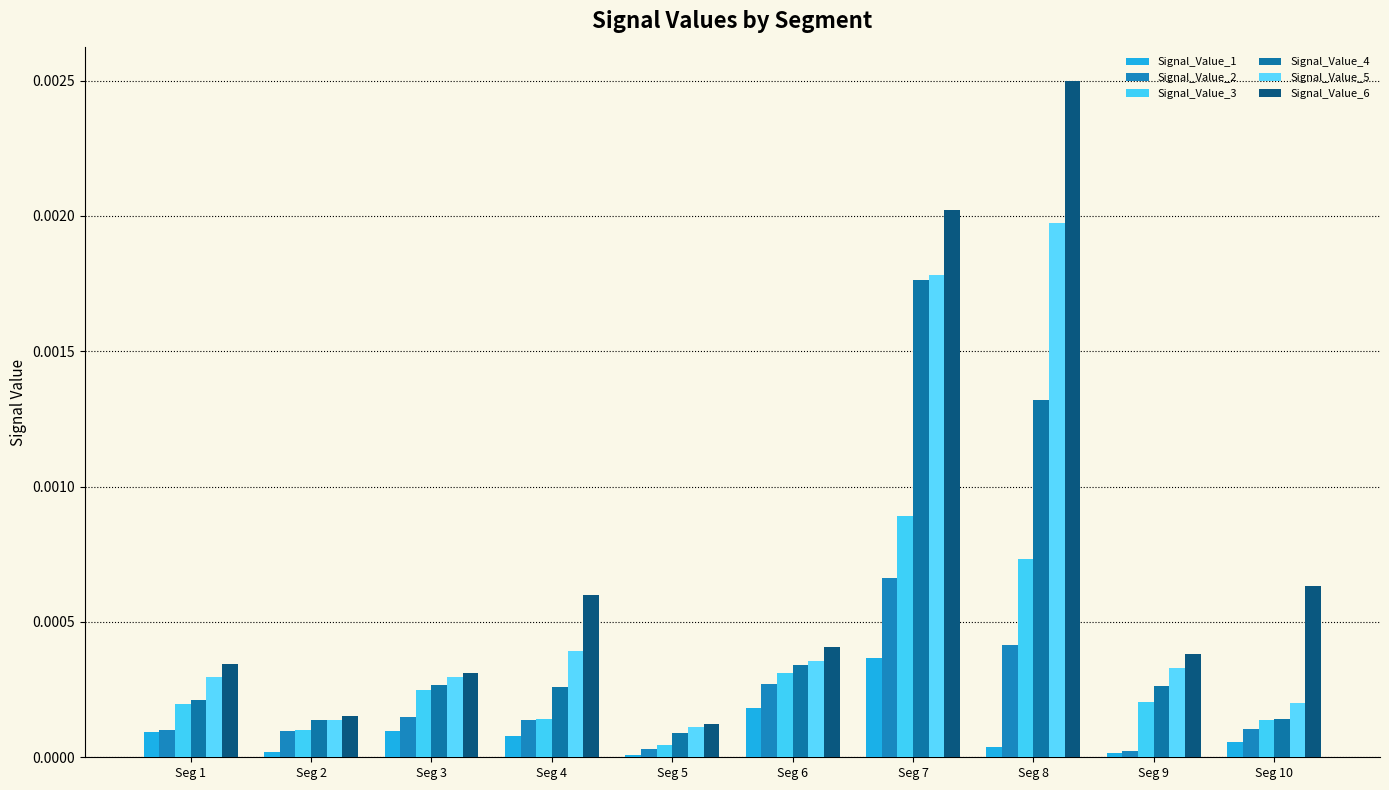

Rank the series at Seg 6 from lowest to highest value.

Signal_Value_1, Signal_Value_2, Signal_Value_3, Signal_Value_4, Signal_Value_5, Signal_Value_6